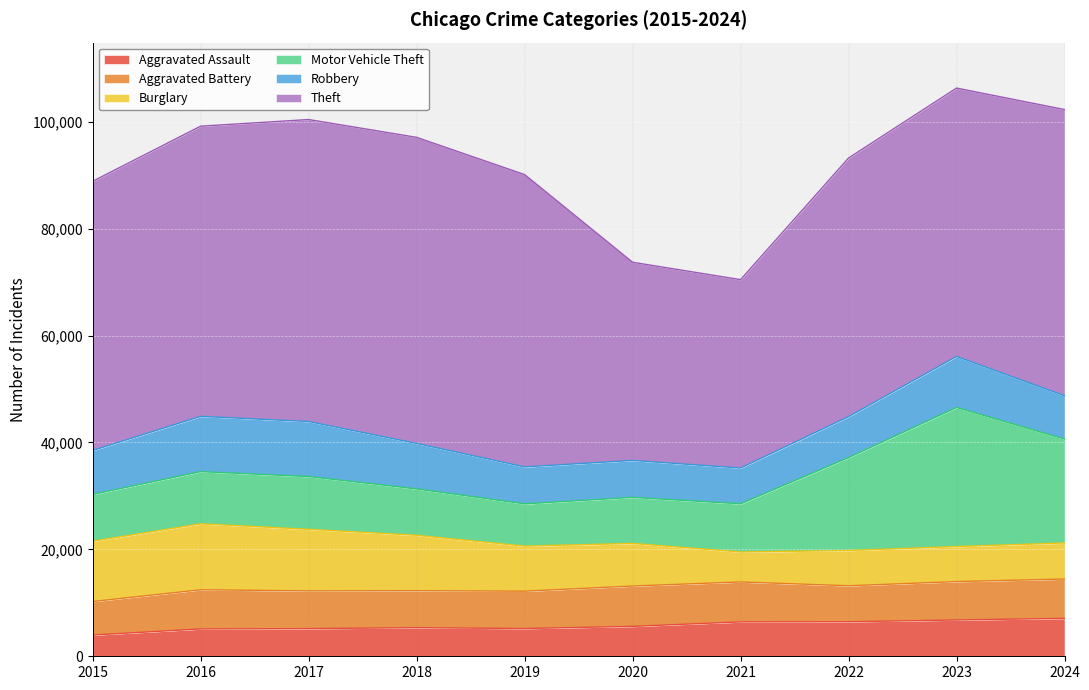

Where is the first local minimum for Aggravated Assault?

2019